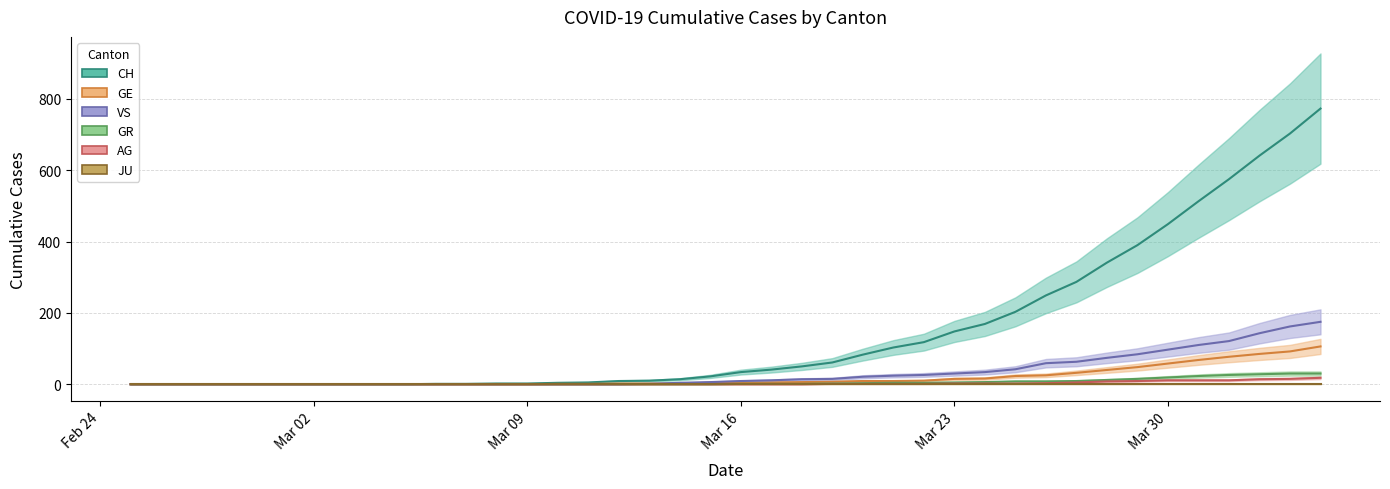

The CH series shows 34 at Mar 16. True or false?

True